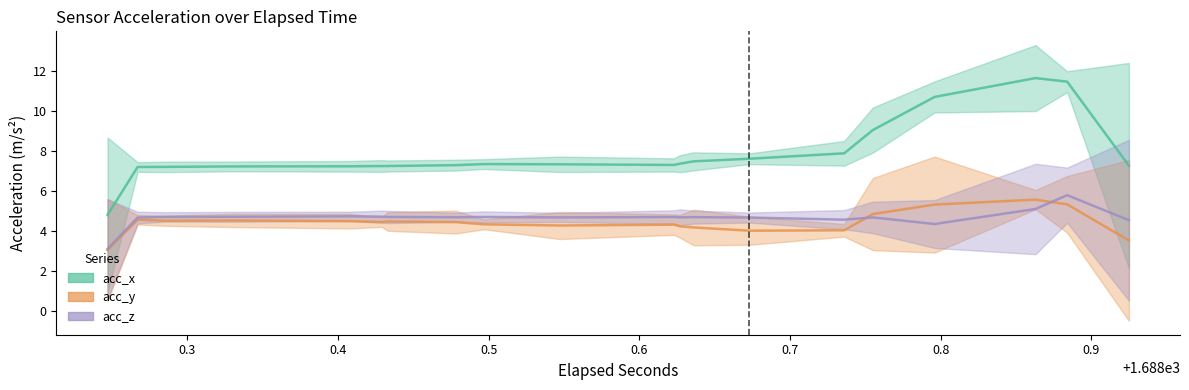

At 17, list the series in order from smallest to largest.

acc_y, acc_z, acc_x